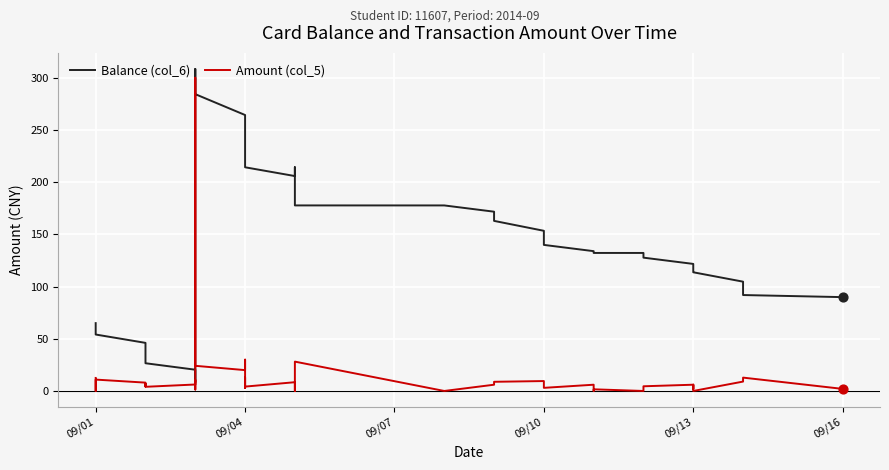

Which series has the largest total across all categories?

Balance (col_6)